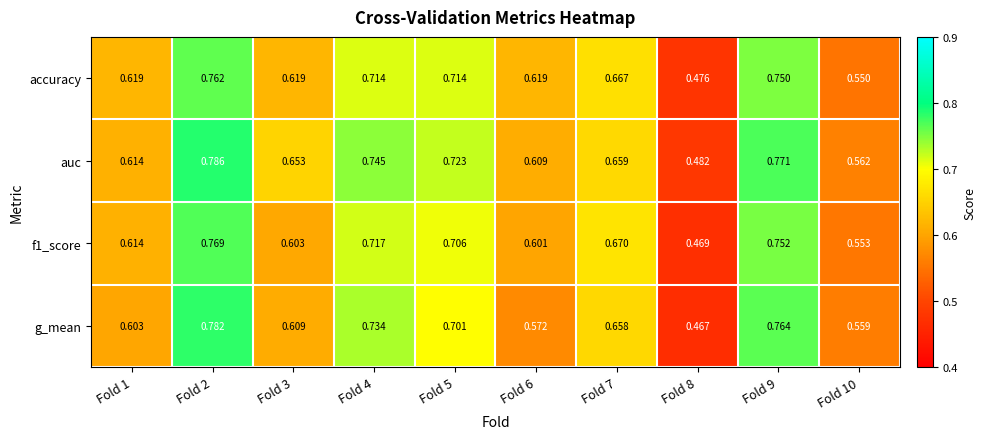

Which series changed the most between Fold 1 and Fold 5?

auc